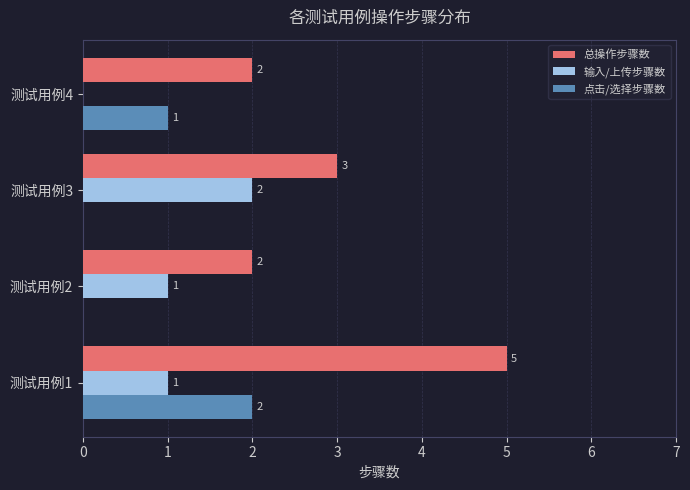

Between 测试用例1 and 测试用例4, which series saw the biggest shift?

总操作步骤数